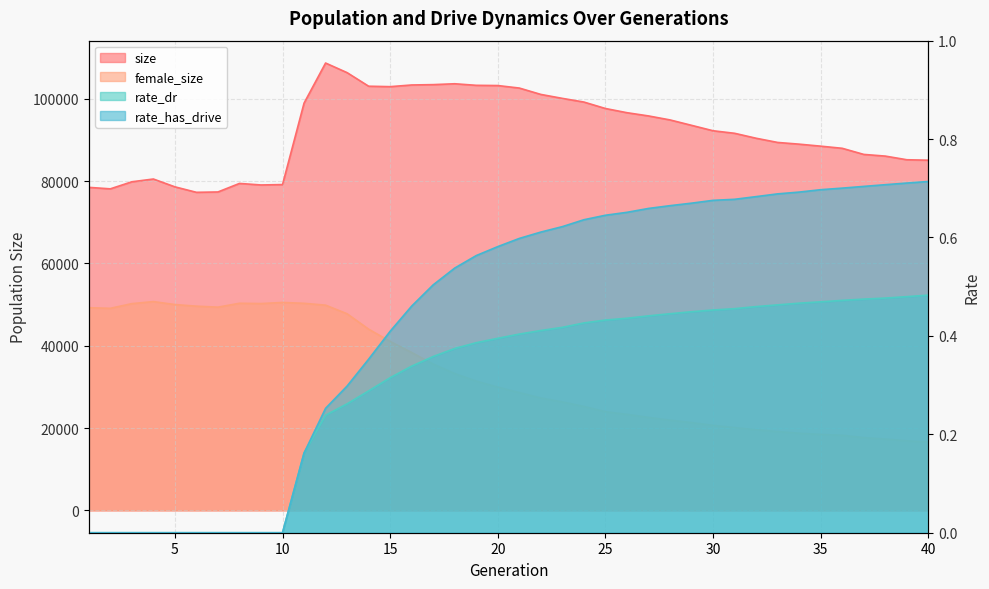

The rate_has_drive series shows -0.5 at 1. True or false?

False